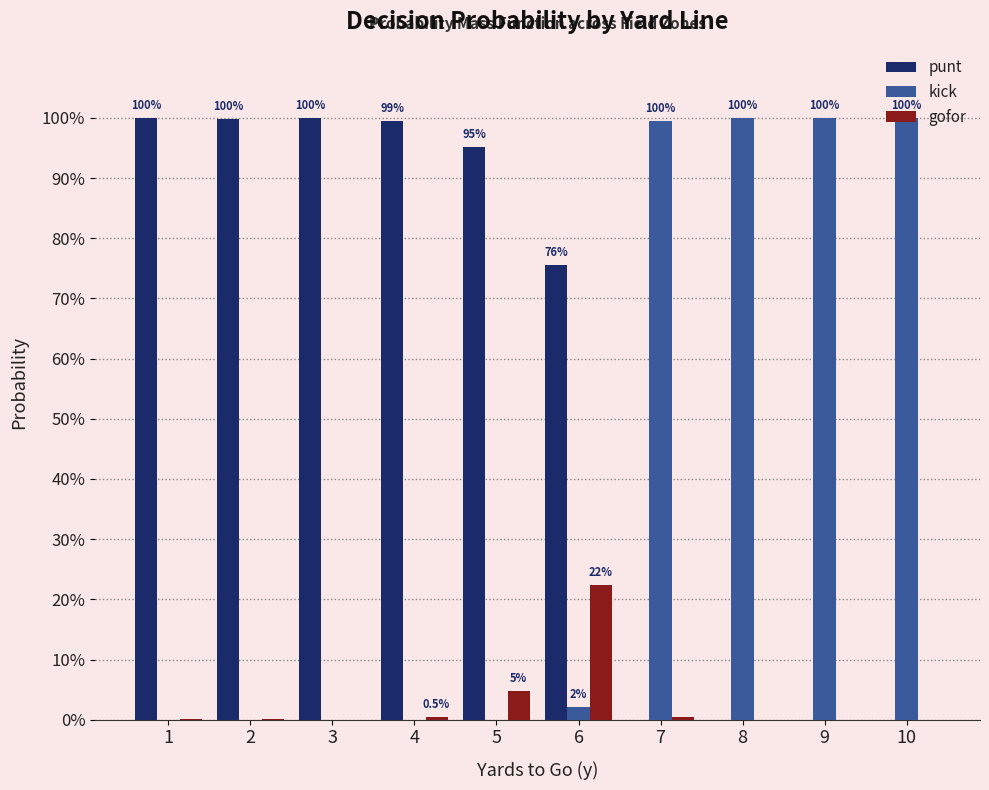

What are all the series names shown in the legend?

punt, kick, gofor